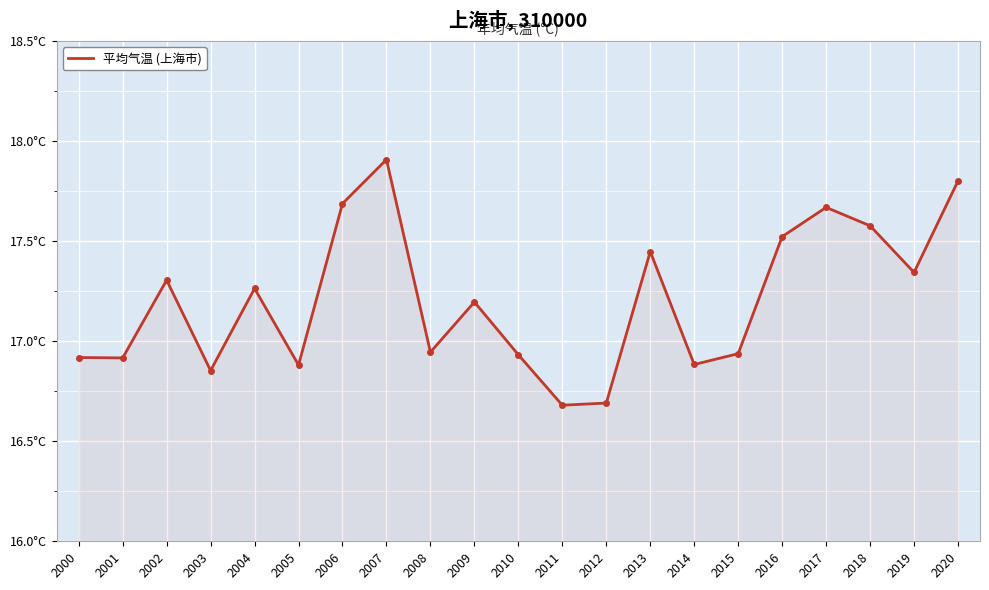

Reading left to right, list all the values displayed in this chart.

16.9	16.9	17.3	16.9	17.3	16.9	17.7	17.9	16.9	17.2	16.9	16.7	16.7	17.4	16.9	16.9	17.5	17.7	17.6	17.3	17.8